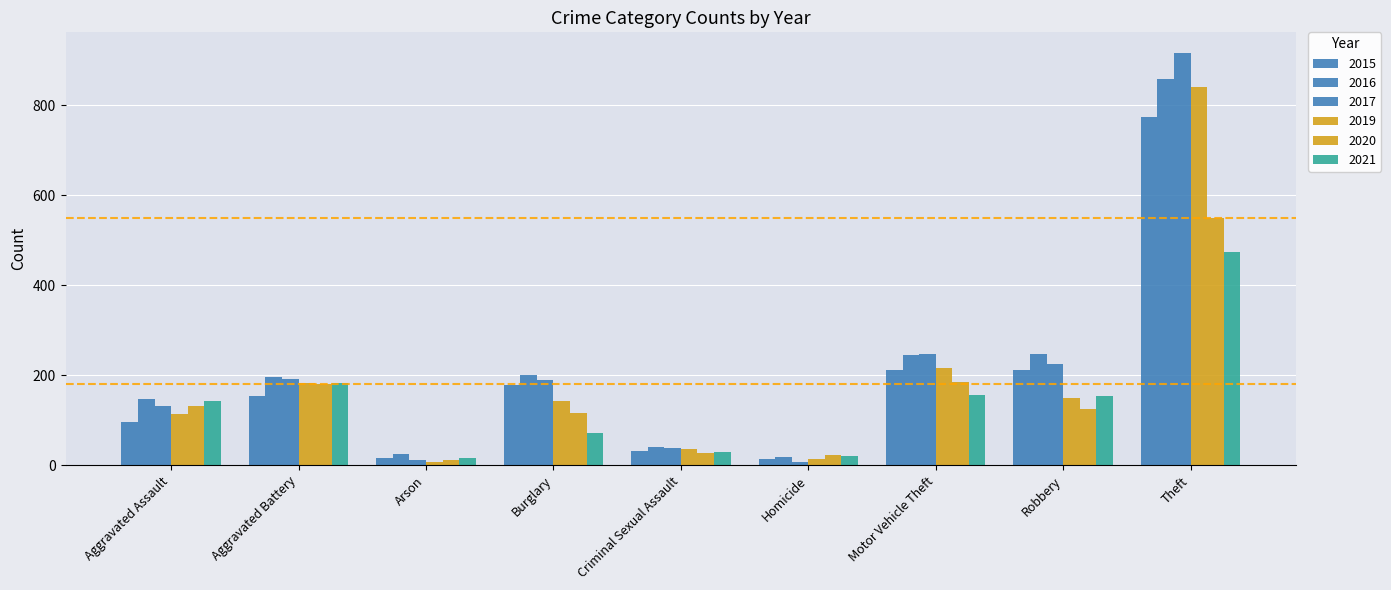

How many groups of bars are there?

9